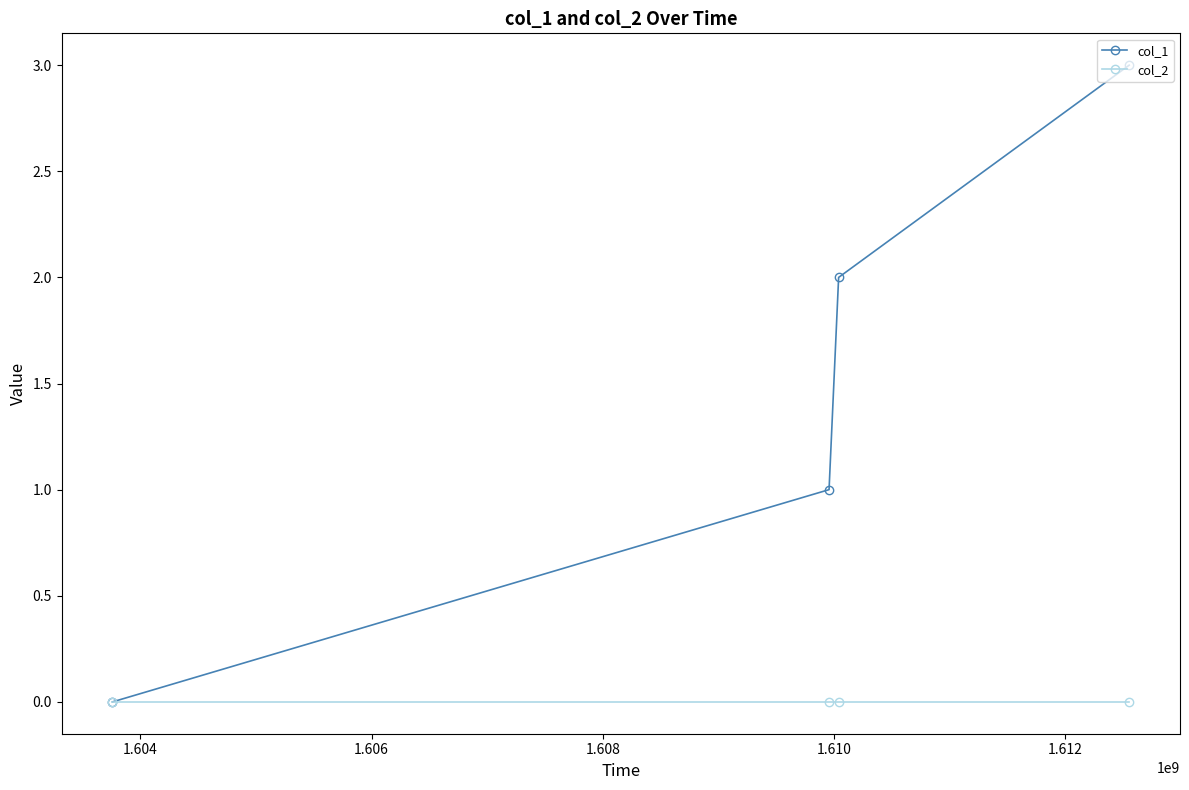

Which series has the largest total across all categories?

col_1